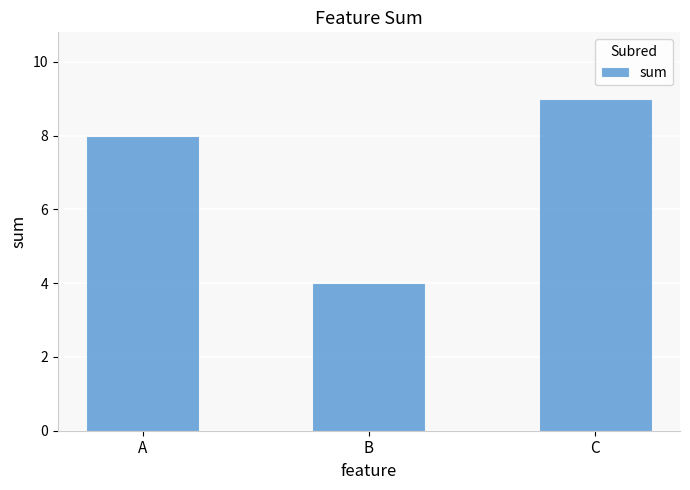

Rank the categories by value from lowest to highest.

B, A, C